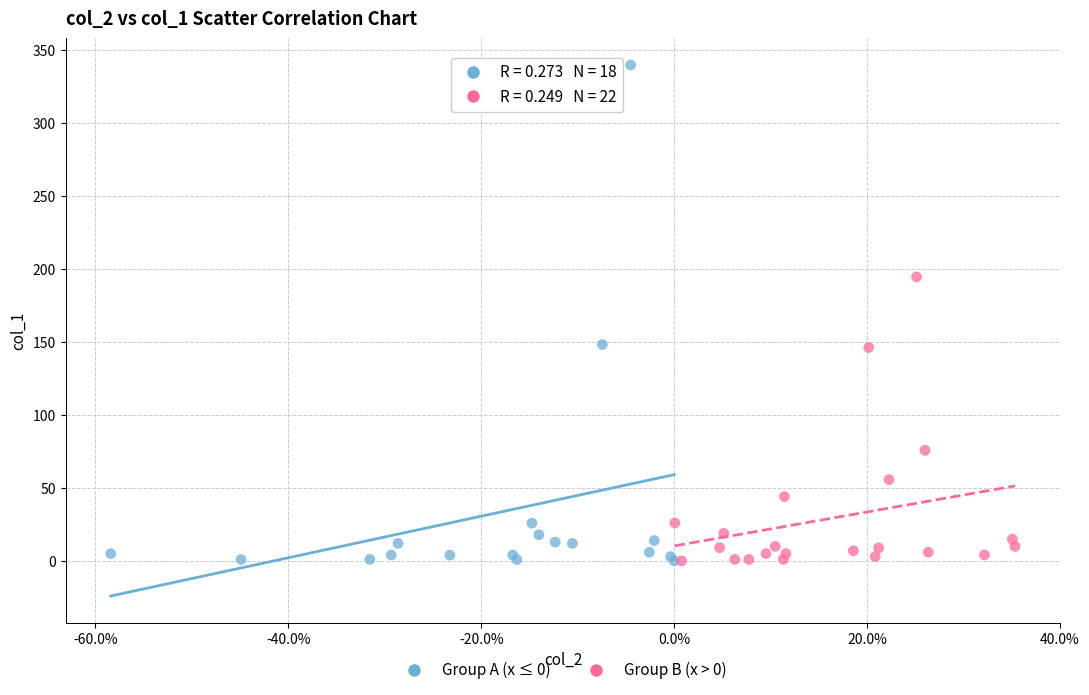

Which series reaches the maximum Y coordinate?

Group A (x ≤ 0)